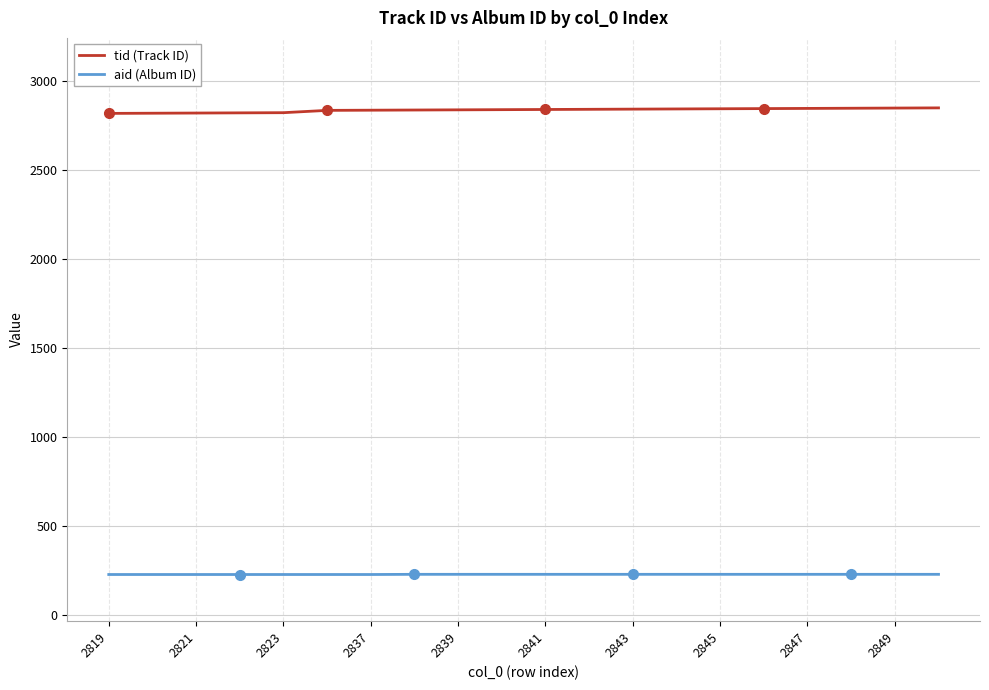

True or false: tid (Track ID) and aid (Album ID) cross at least once.

False